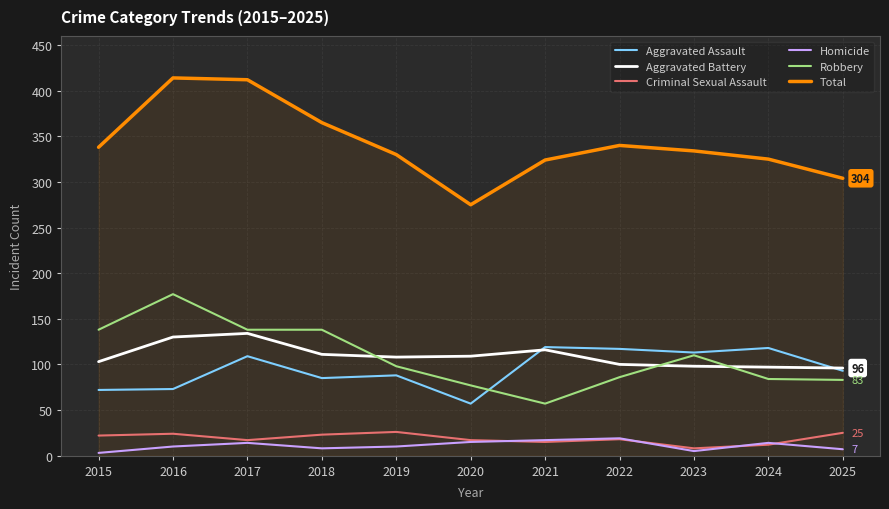

At how many categories does at least one series exceed 19?

11